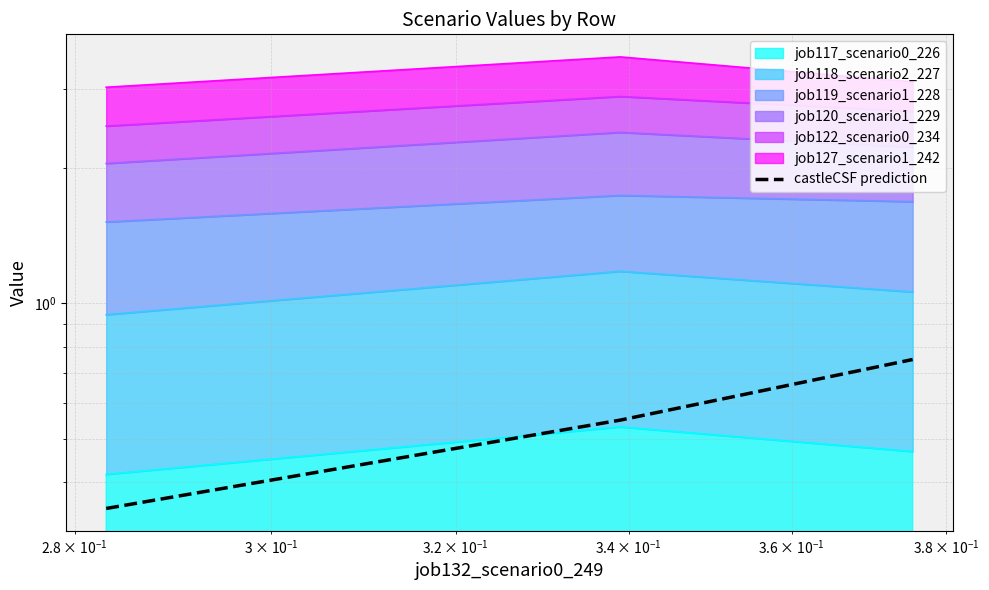

The chart shows a value of 0.8 at $\mathdefault{10^{-1}}$. True or false?

False